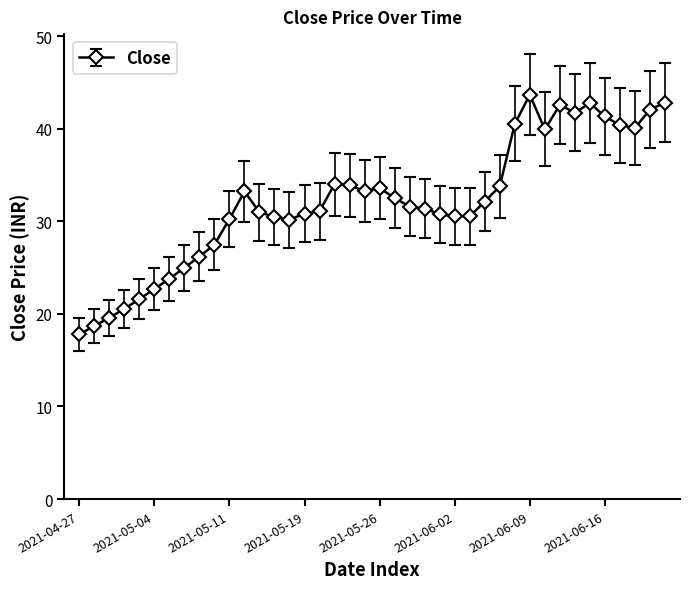

What is the minimum value shown in the chart?

17.8